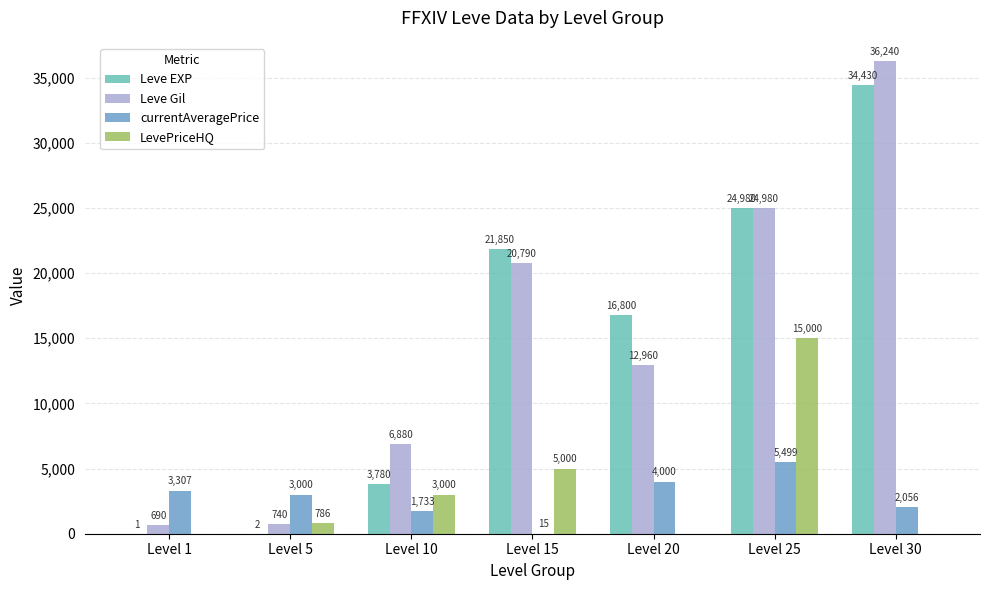

The value of Leve Gil at Level 10 is 9121. True or false?

False